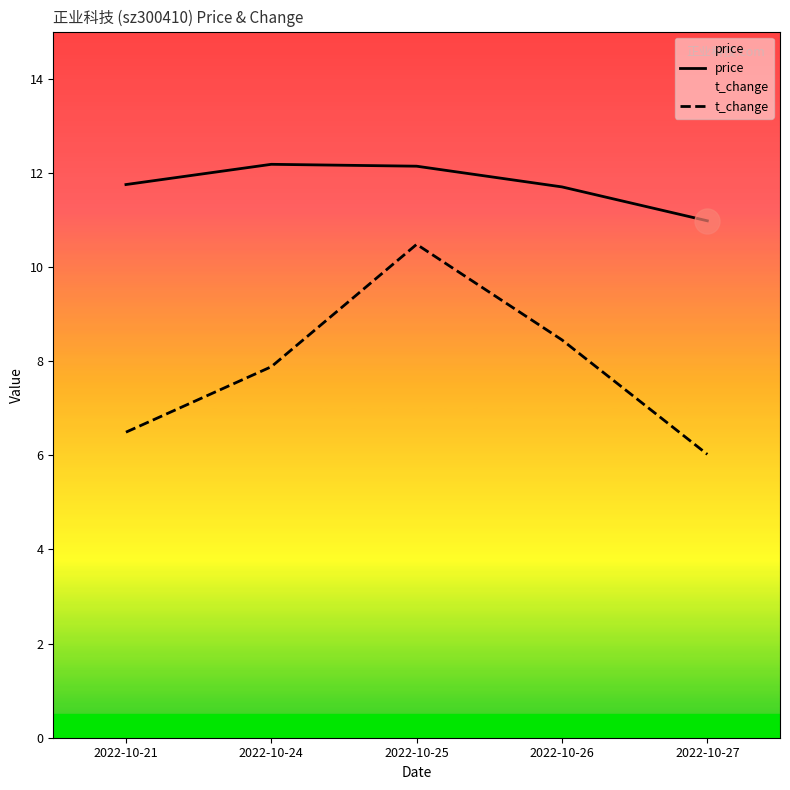

What is the difference between the highest and lowest values at 2022-10-27?

5.0